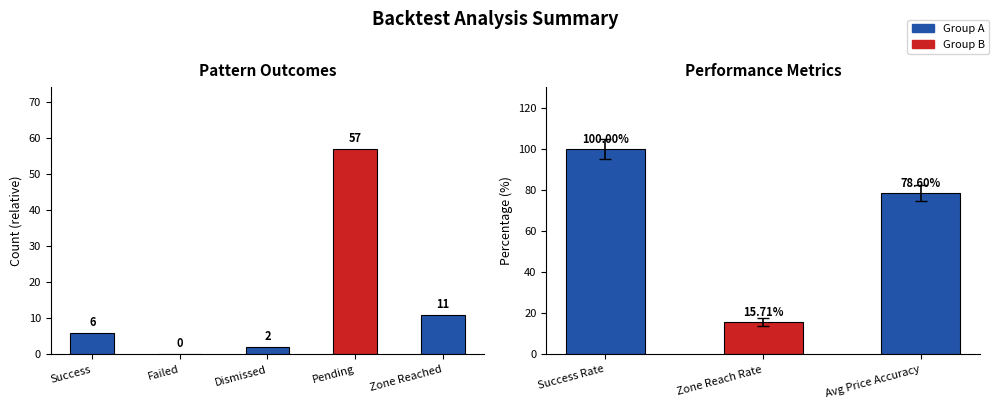

What is the label of the 5th bar from the right?

Success